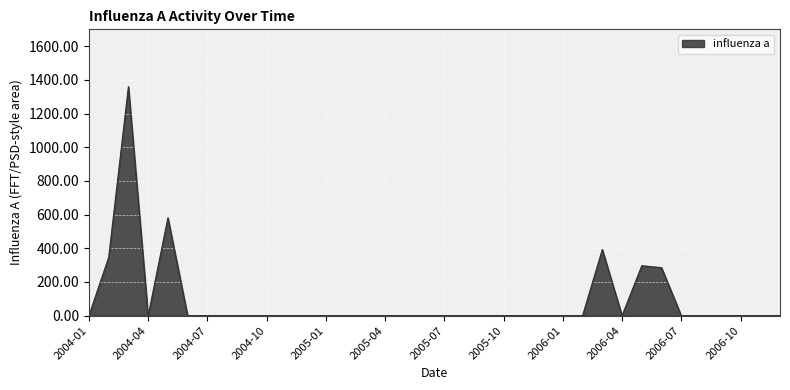

What is the maximum value shown in the chart?

1360.0